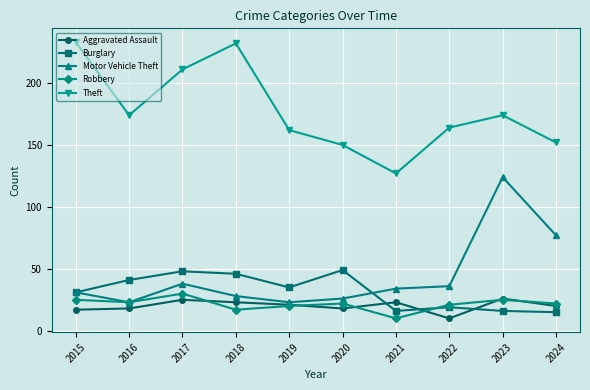

What is the difference between the highest and lowest values at 2022?

154